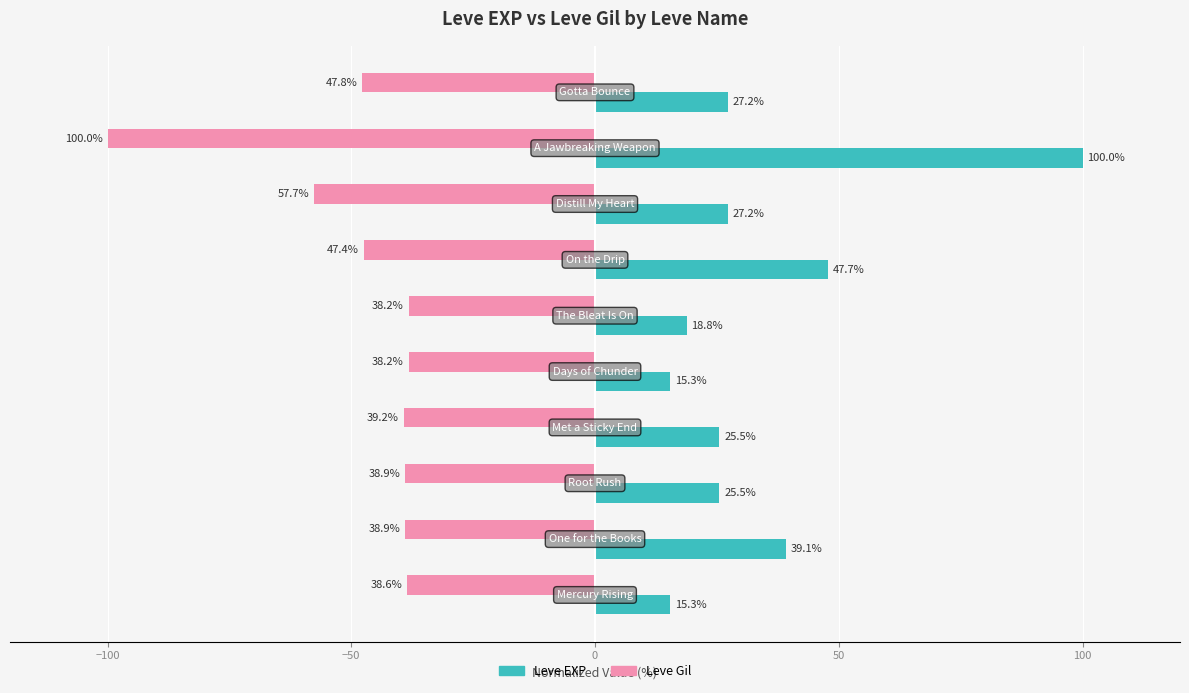

Which series has the largest total across all categories?

Leve EXP